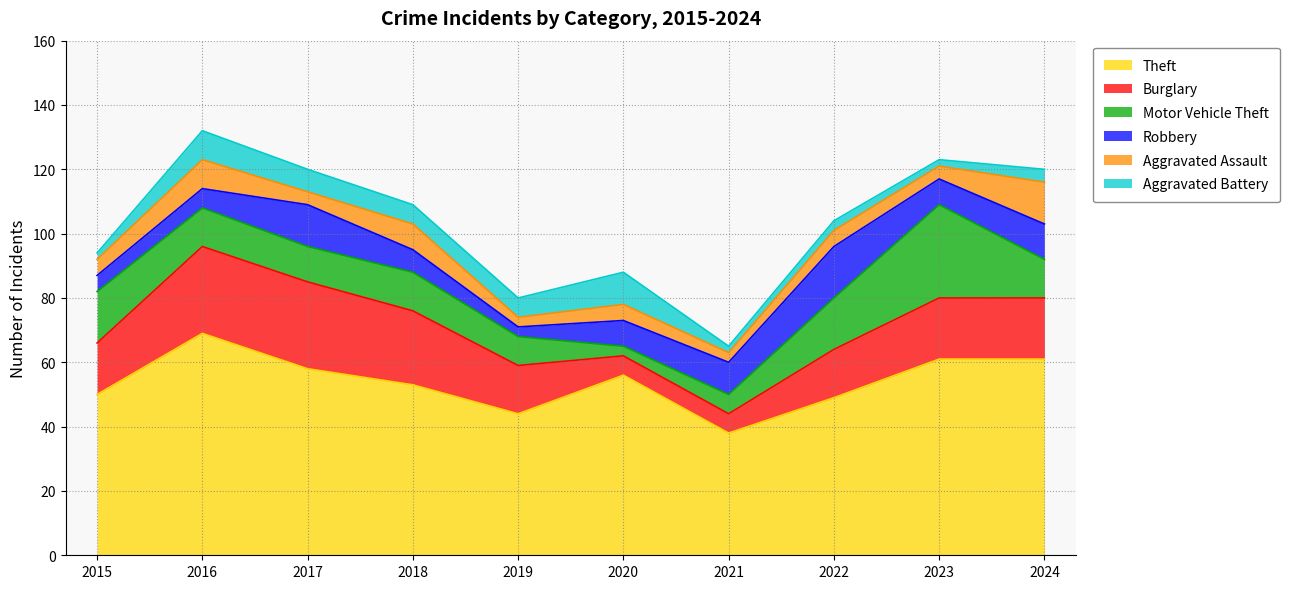

What is the value of the Robbery point at the 9th from the left?

8